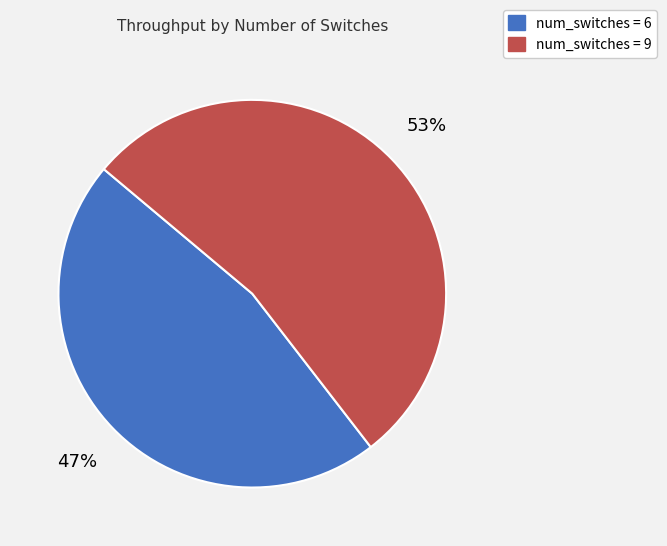

To the nearest percent, what is the average slice percentage?

50%